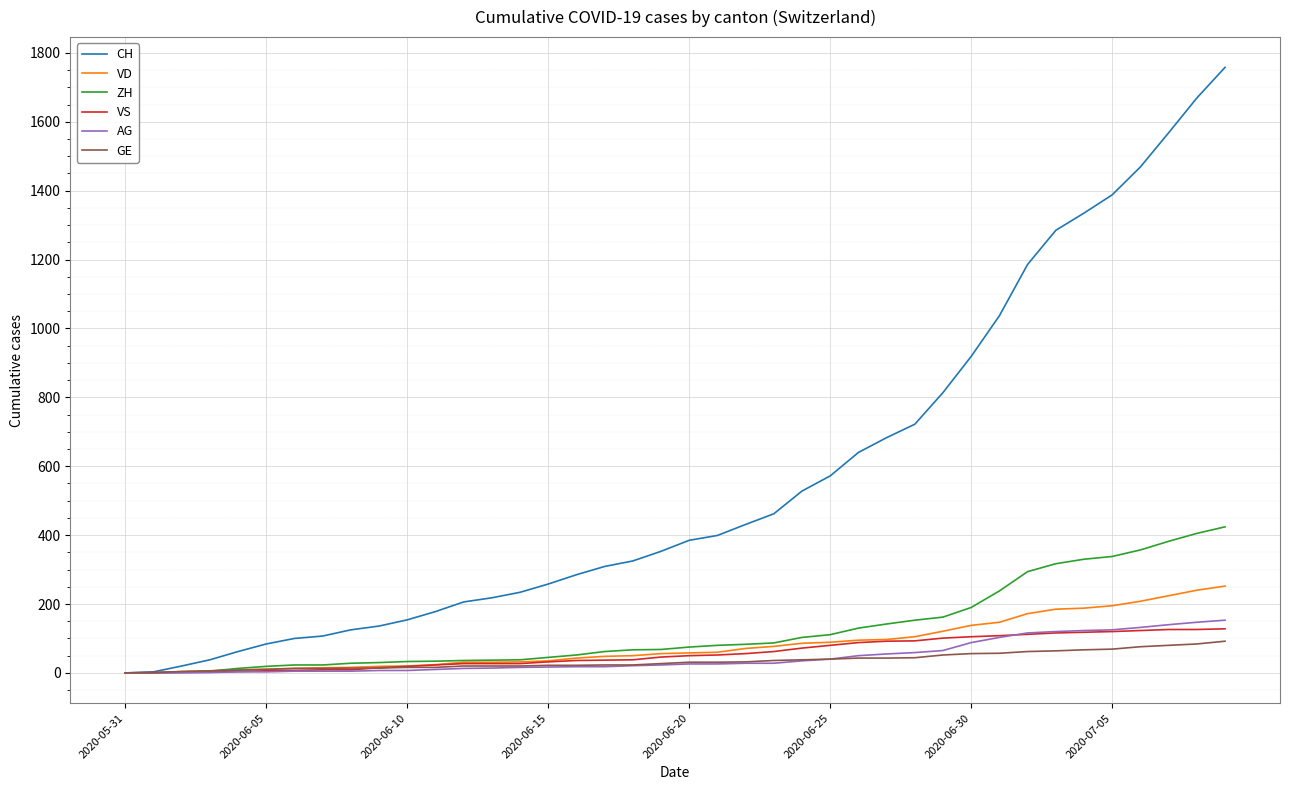

What is the maximum value shown in the chart?

1758